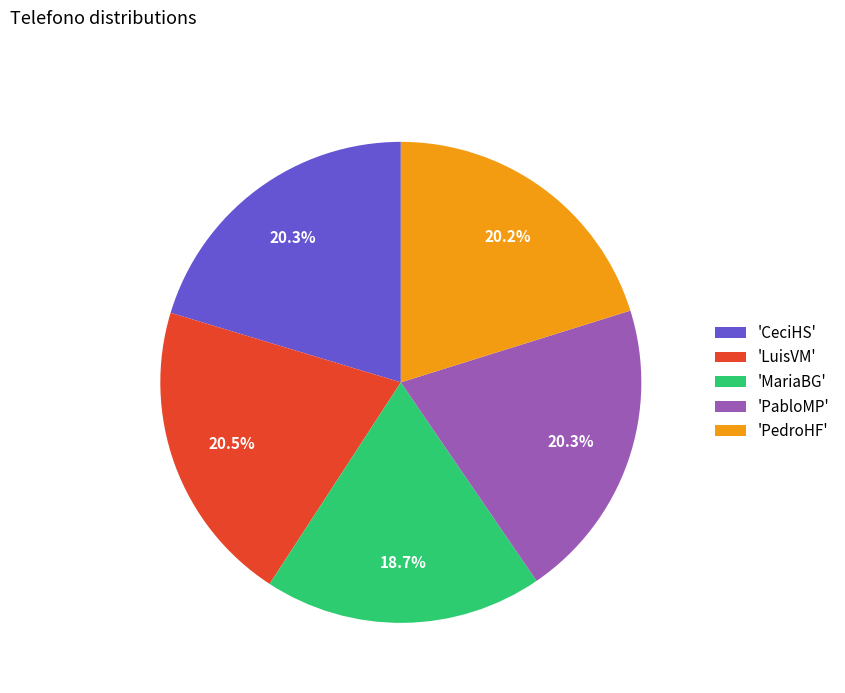

Which slice is the smallest?

'MariaBG'